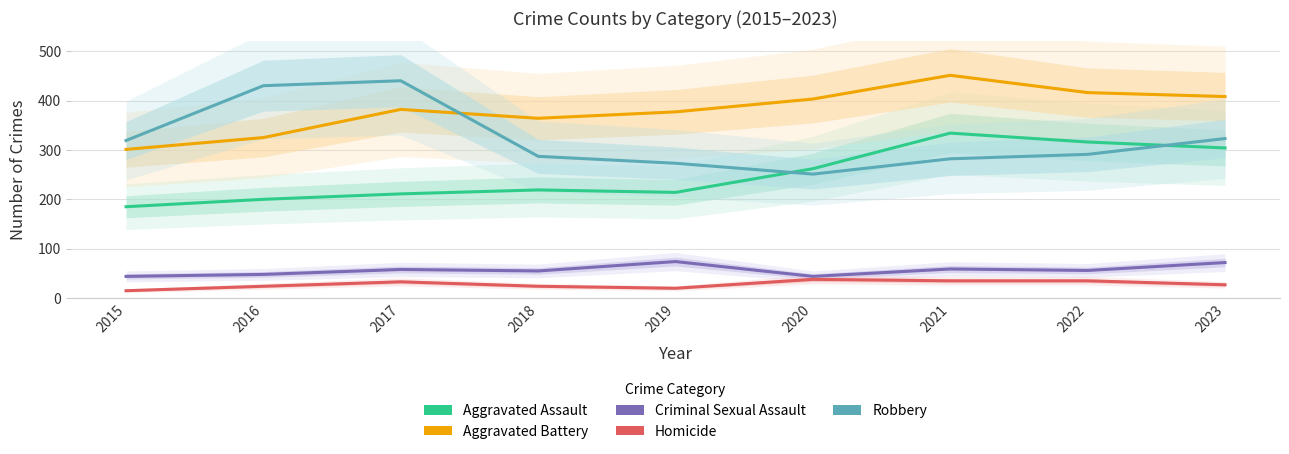

Does the chart have visible grid lines?

Yes